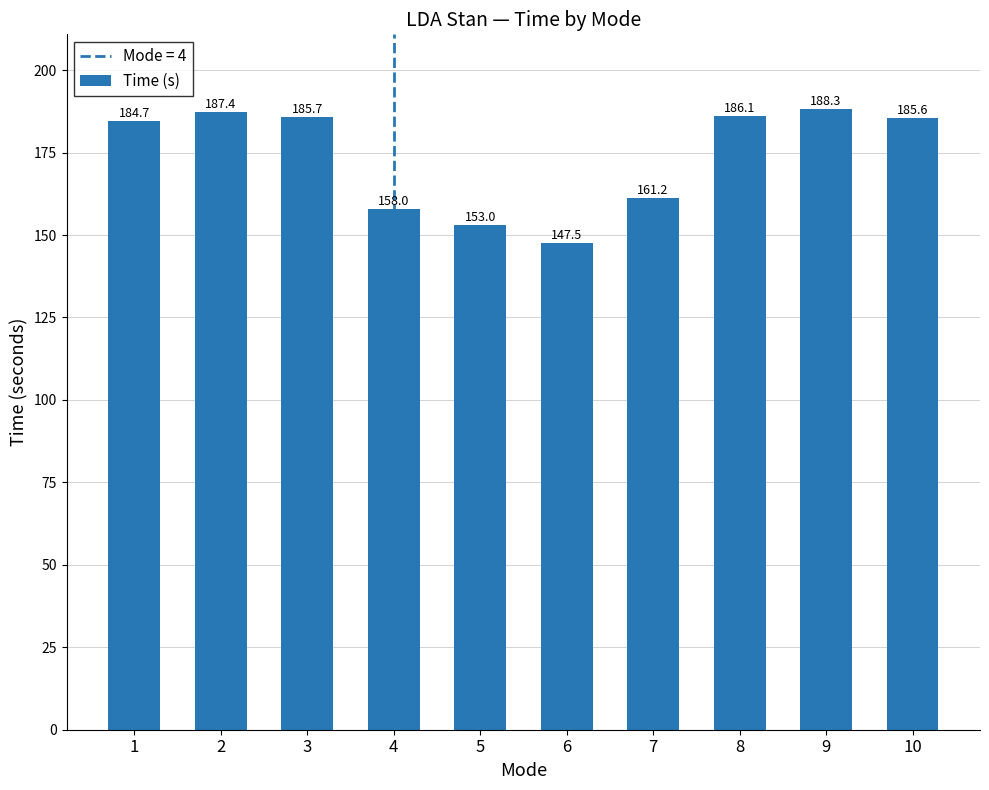

How many data points are above 185?

5